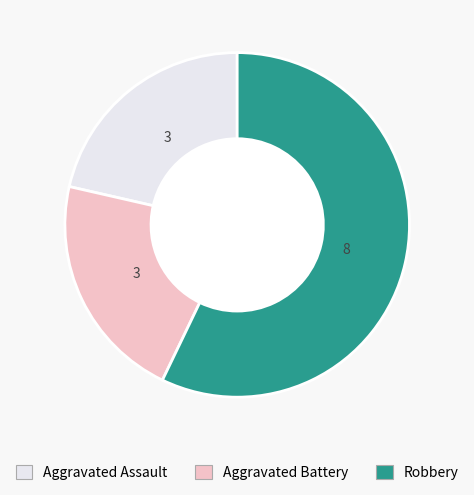

What is the largest slice in the pie chart?

Robbery